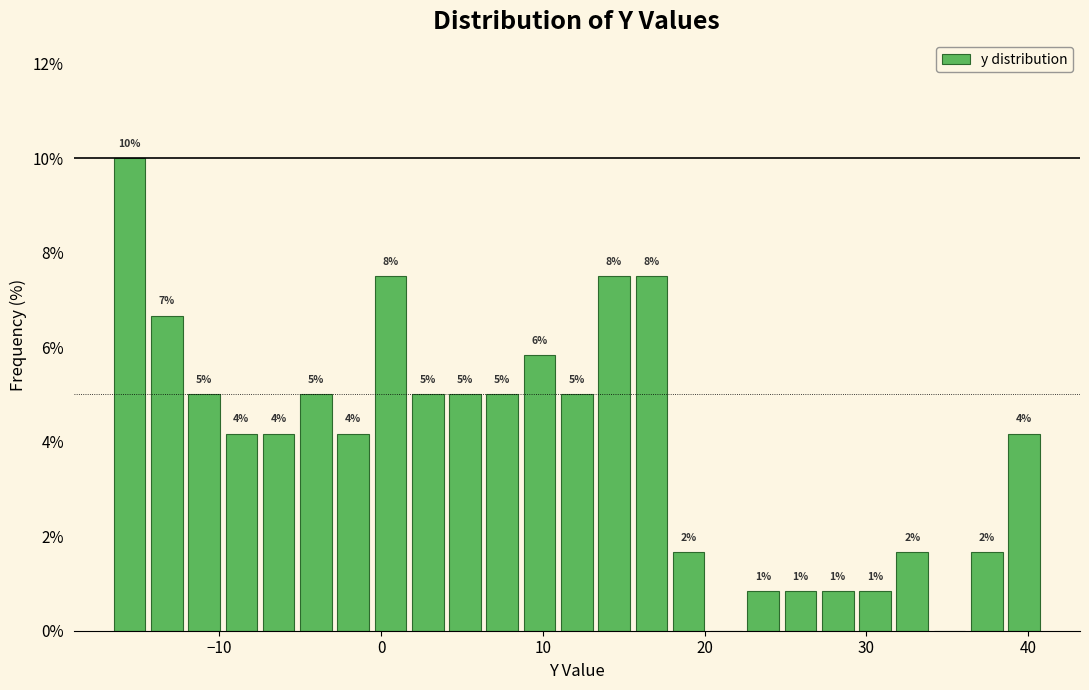

Read against the x-axis, roughly where is the centre of the tallest bar?

-16